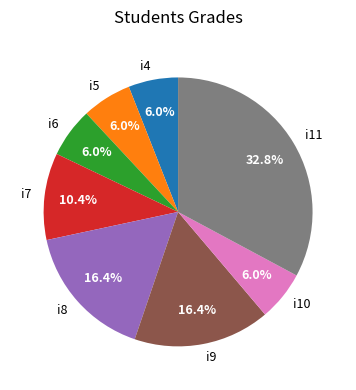

Does any single category account for the majority?

No